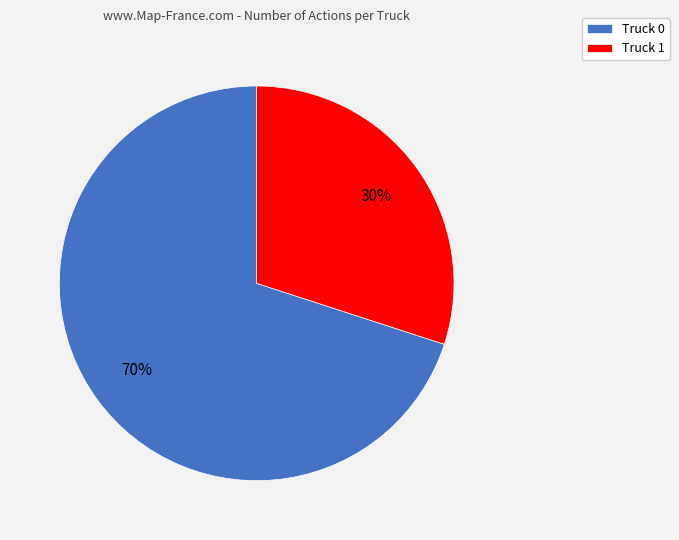

What is the largest slice in the pie chart?

Truck 0